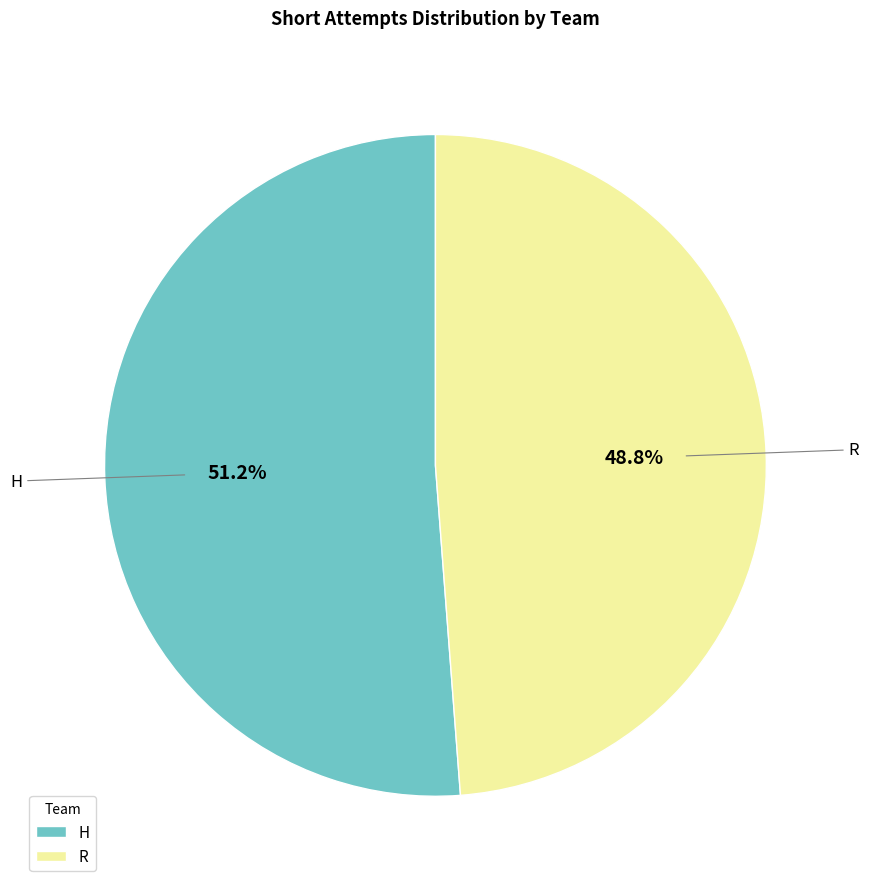

True or false: H accounts for 51% of the total.

True